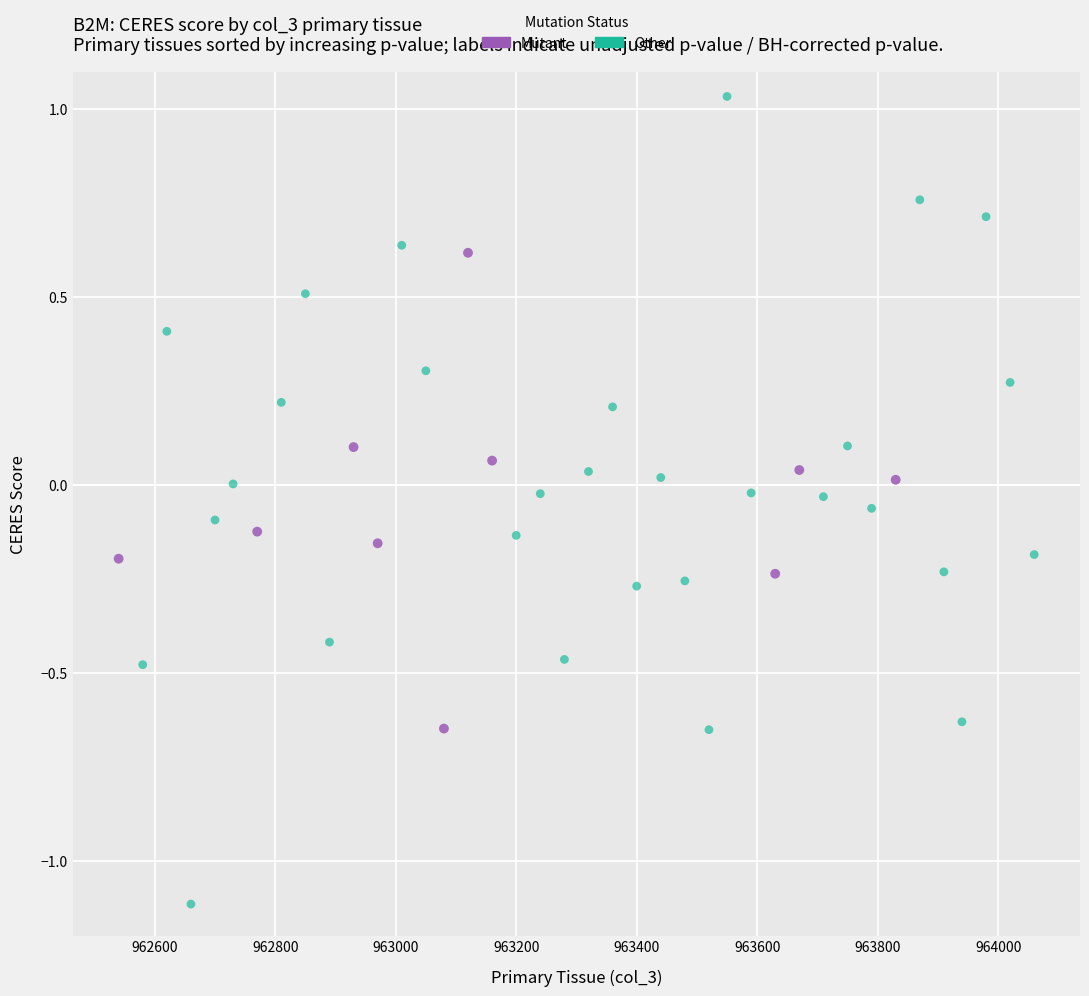

Which series contains the lowest Y value?

Other